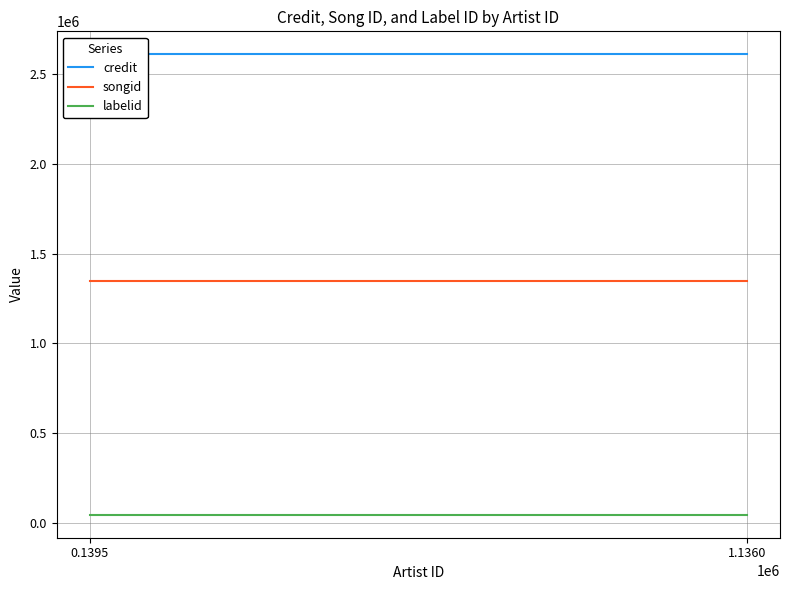

Reading left to right, extract all data points from this chart.

credit: 2608053	2608053	2608053	2608053
songid: 1345091	1345091	1345091	1345091
labelid: 46800	46800	46800	46800